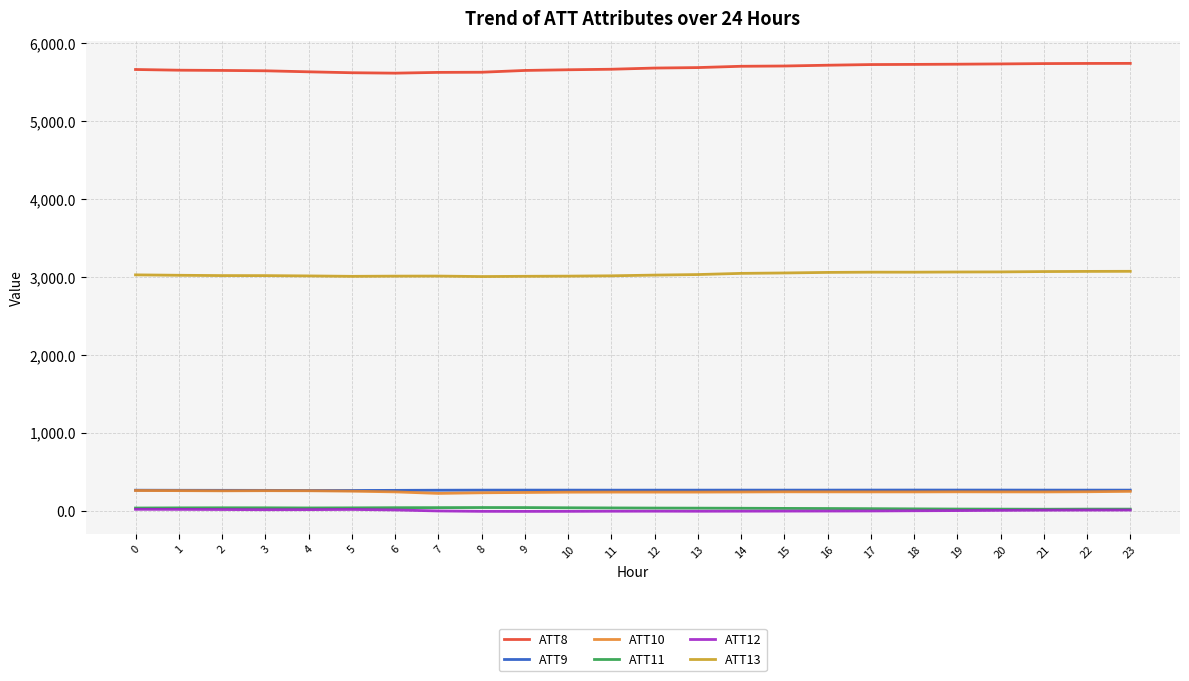

Which series has the largest total across all categories?

ATT8